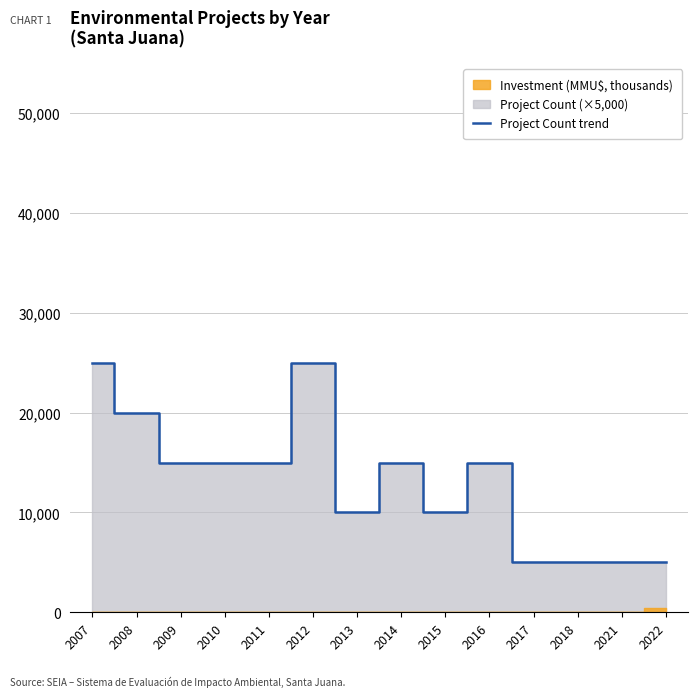

What is the smallest value displayed?

5000